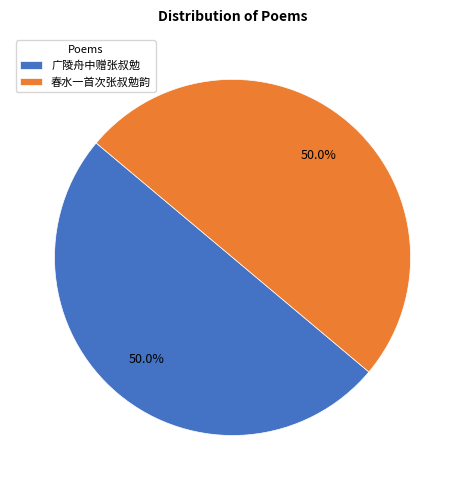

Approximately how many times larger is the value at 春水一首次张叔勉韵 compared to 广陵舟中赠张叔勉?

1.0